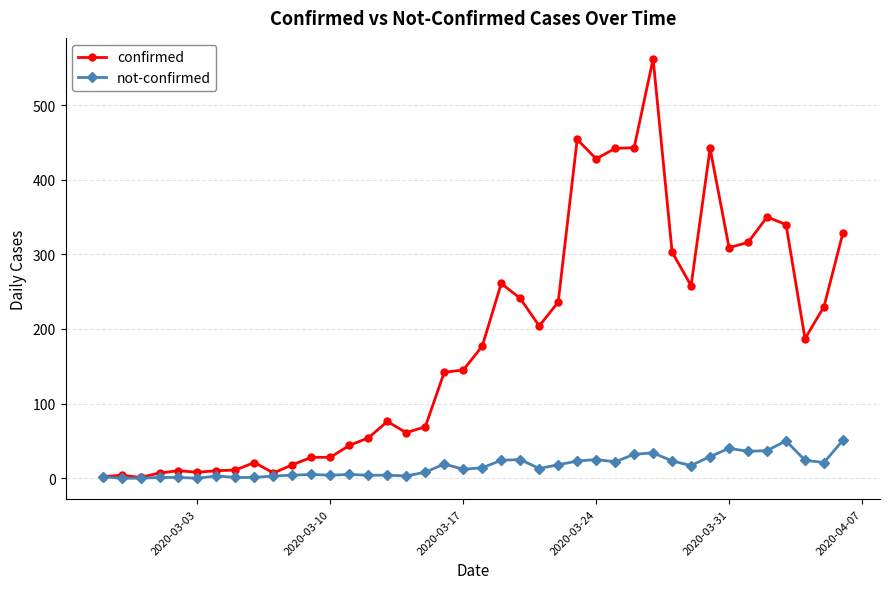

Does the chart display data point markers on the line(s)?

Yes